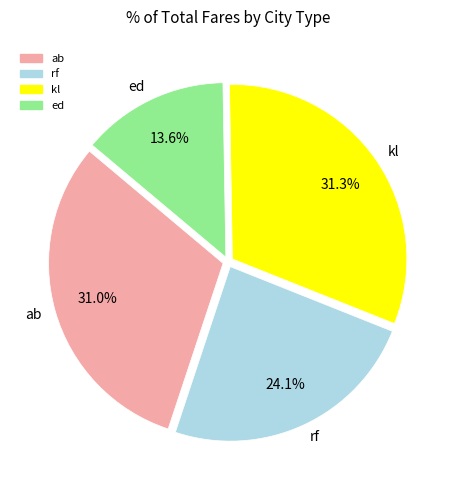

To the nearest percent, what portion does rf represent?

24%